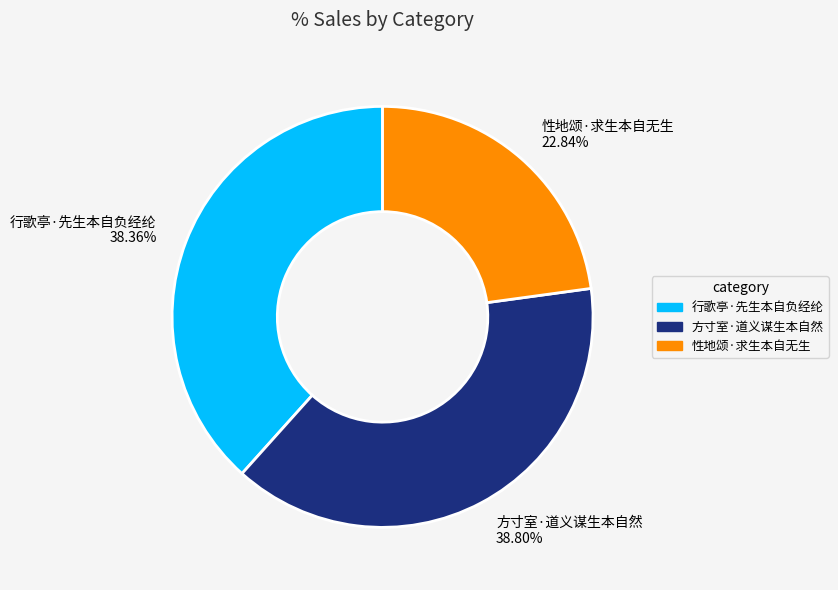

What is the smallest slice in the pie chart?

性地颂·求生本自无生